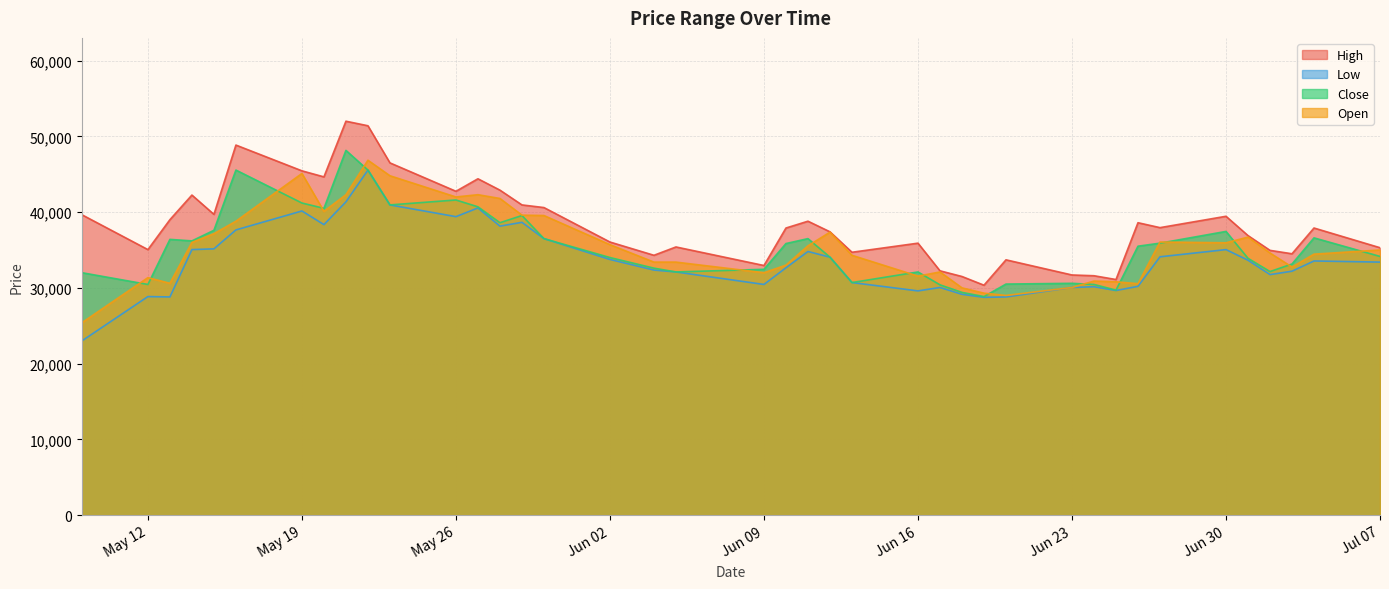

Is it true that Open equals 57792 at 2025-06-05?

False